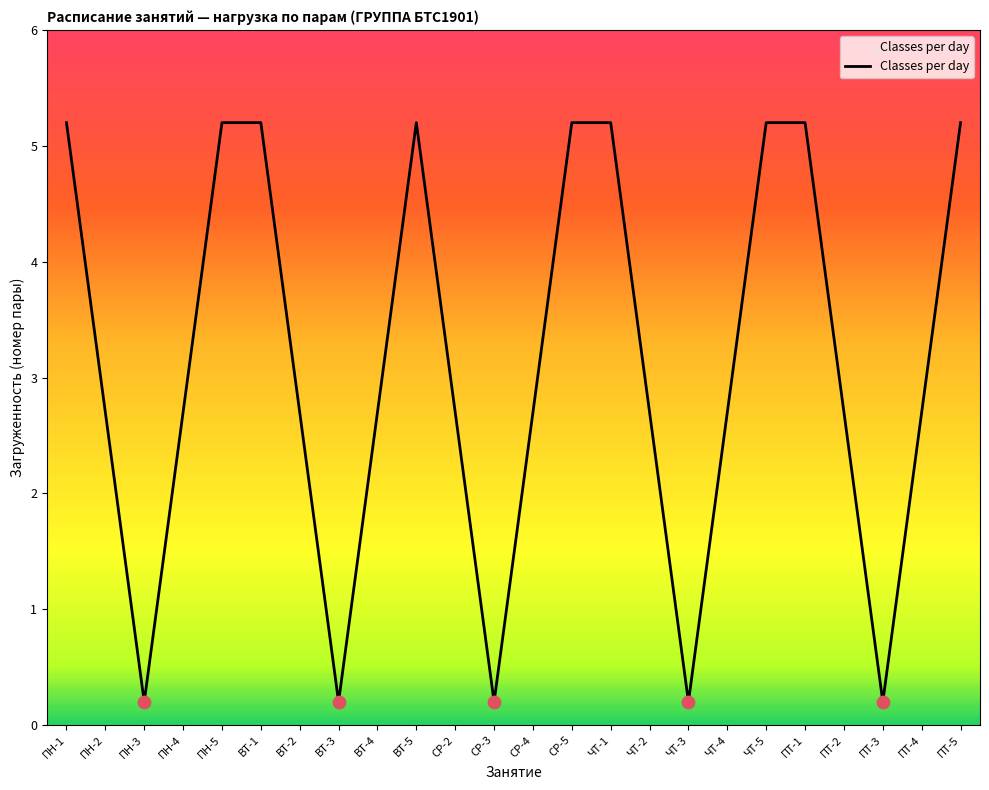

Between ВТ-3 and СР-2, which is larger?

СР-2